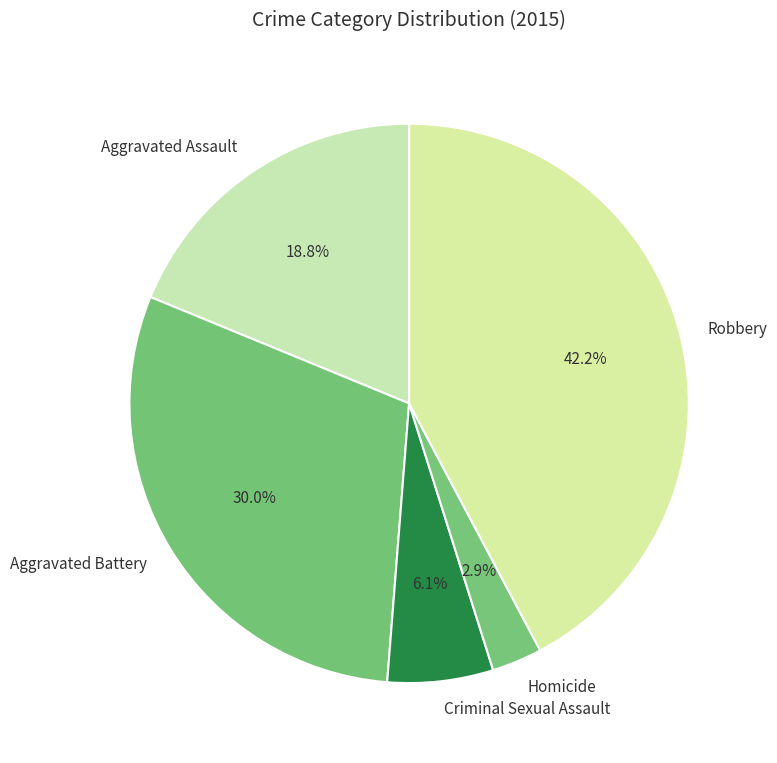

What percentage is the Homicide slice, to the nearest percent?

3%